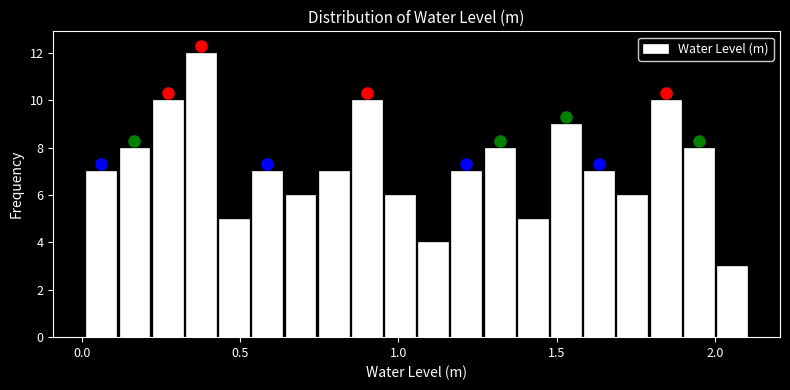

Read against the x-axis, roughly where is the centre of the tallest bar?

0.40